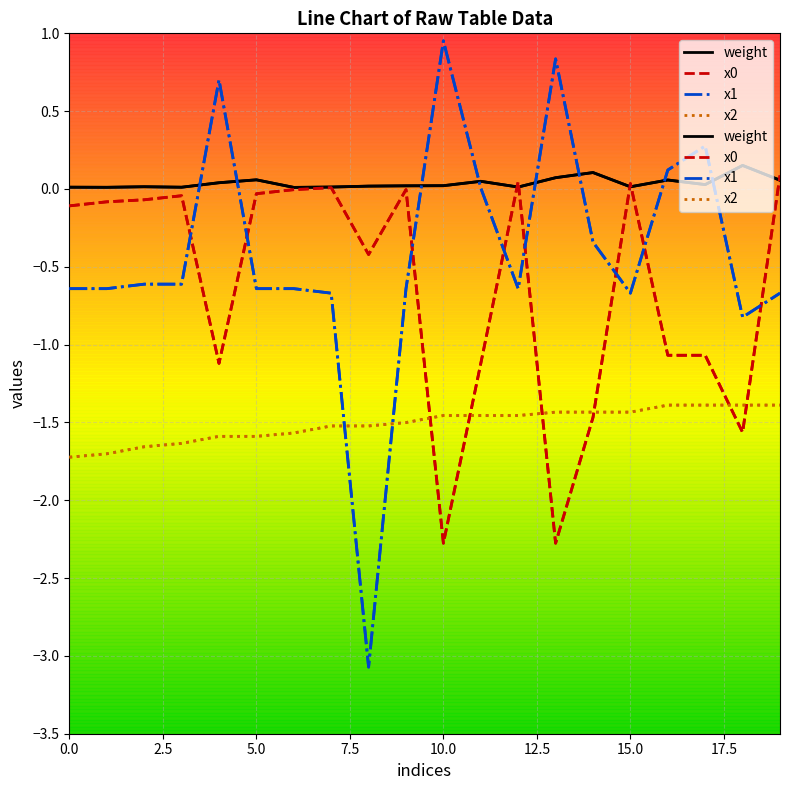

Which series ends up on top after the final intersection of x1 and weight?

weight